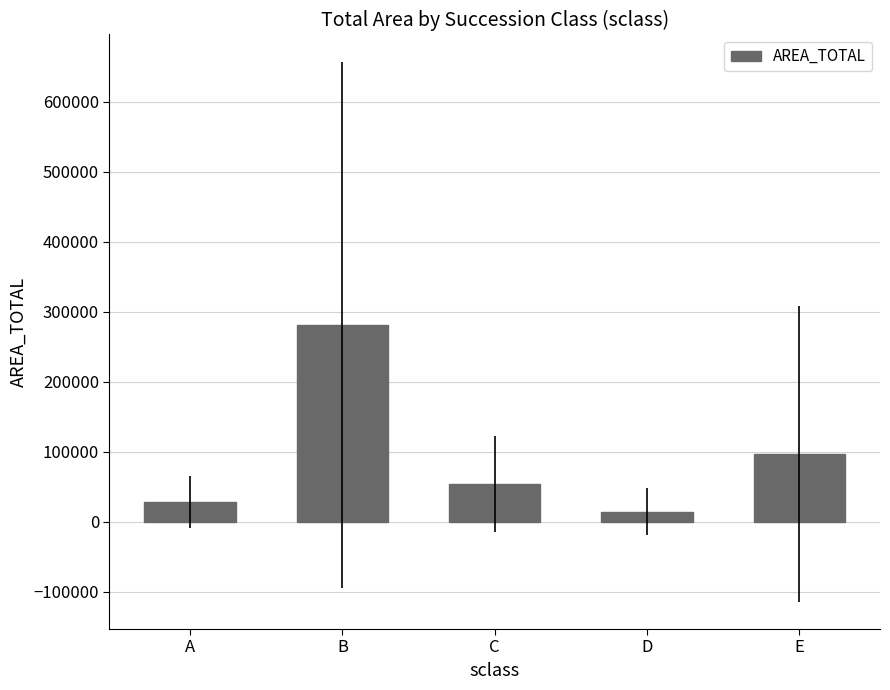

What is the value of the 5th bar from the left?

96858.2